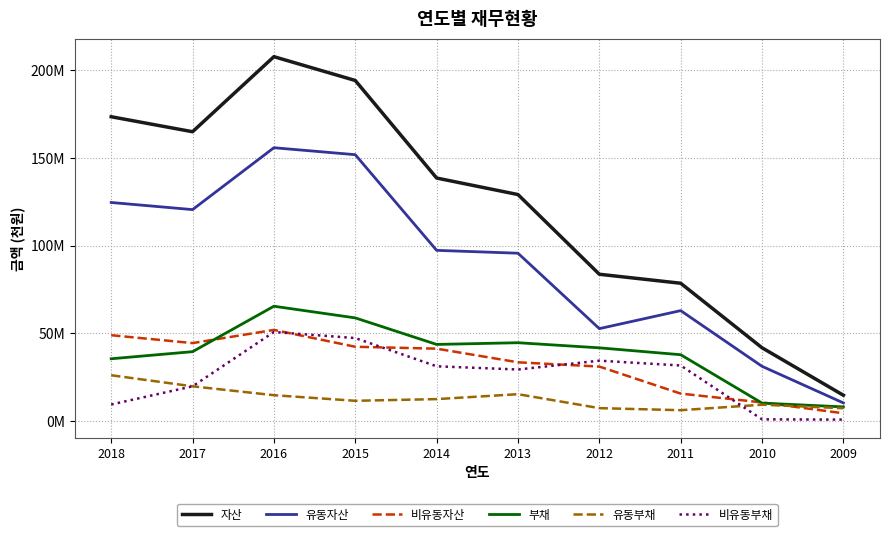

What is the total value across all series at 2010?

103817623